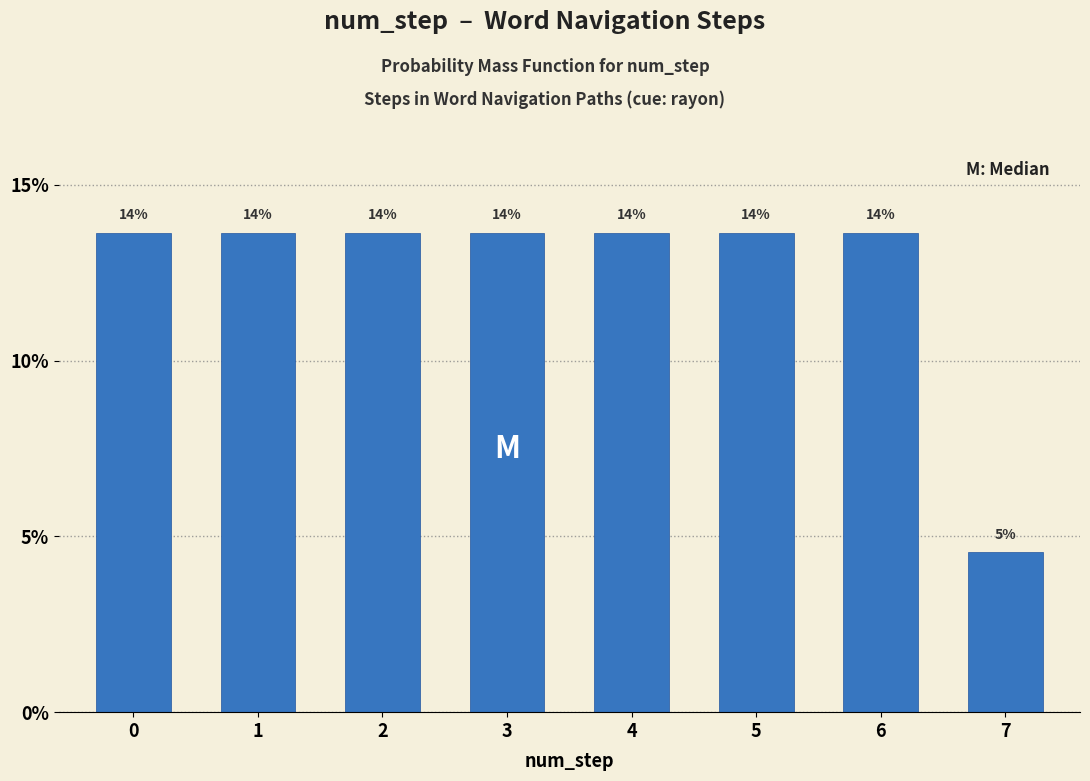

How many bars are there in total?

8